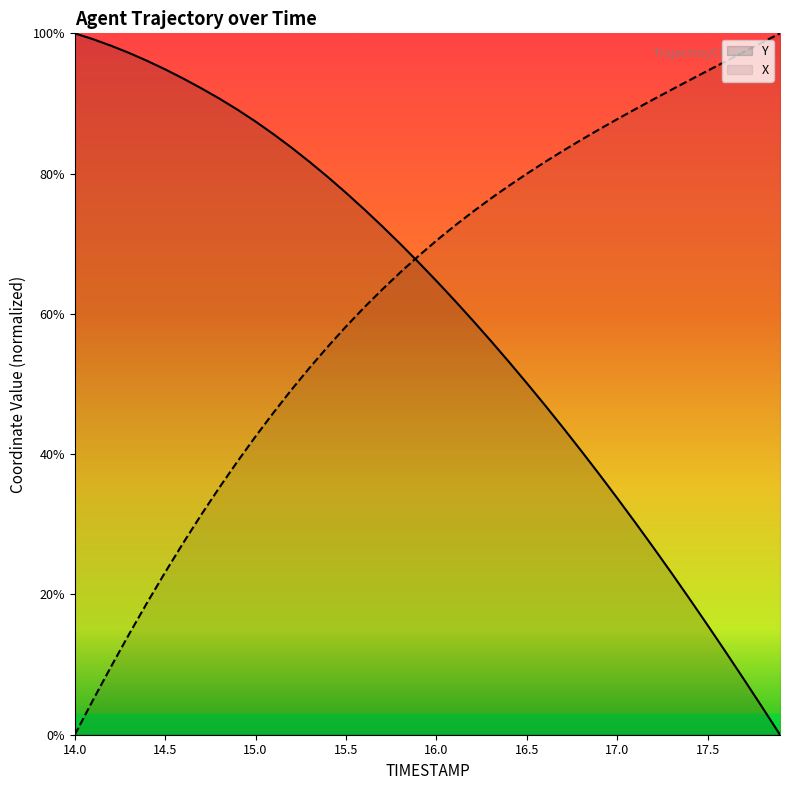

What is the spread (max minus min) of values at 17.5?

79.1